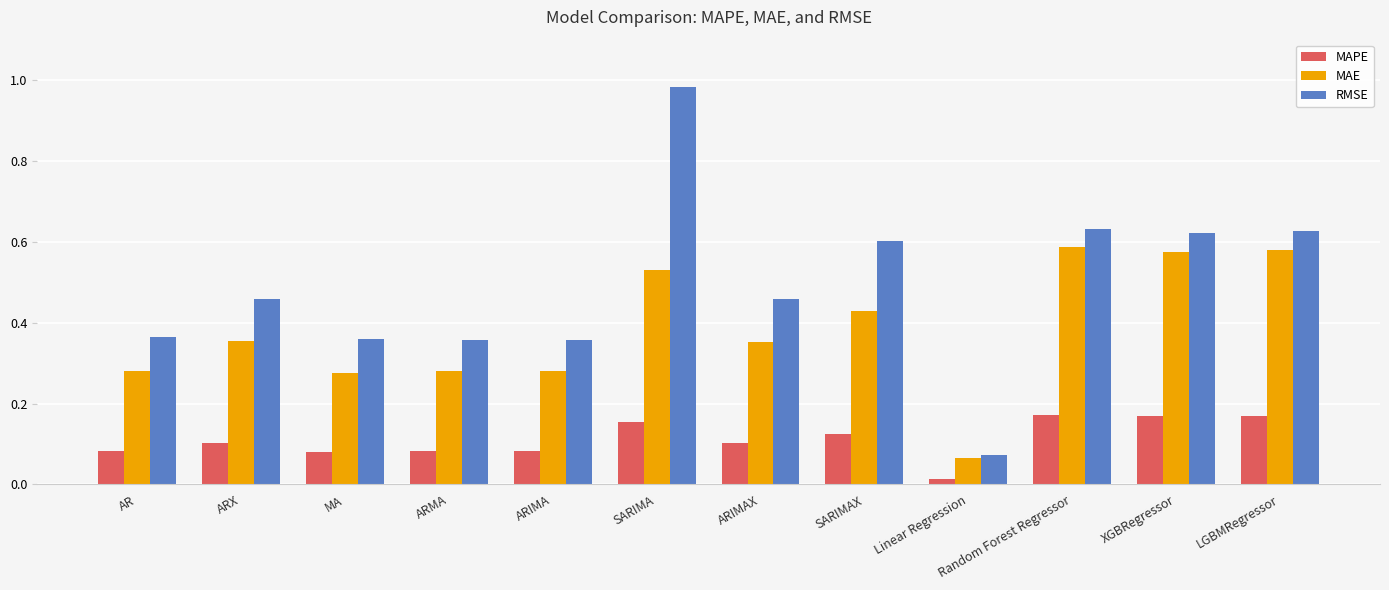

Where is MAE nearest to the value 0?

Linear Regression